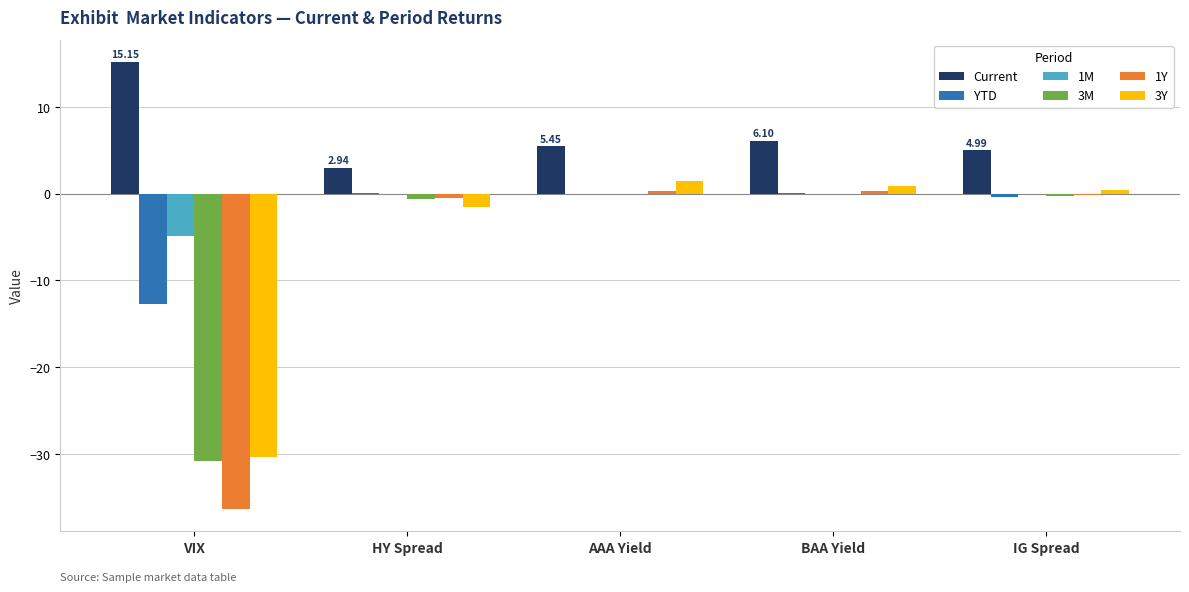

Count the number of categories in the chart.

5